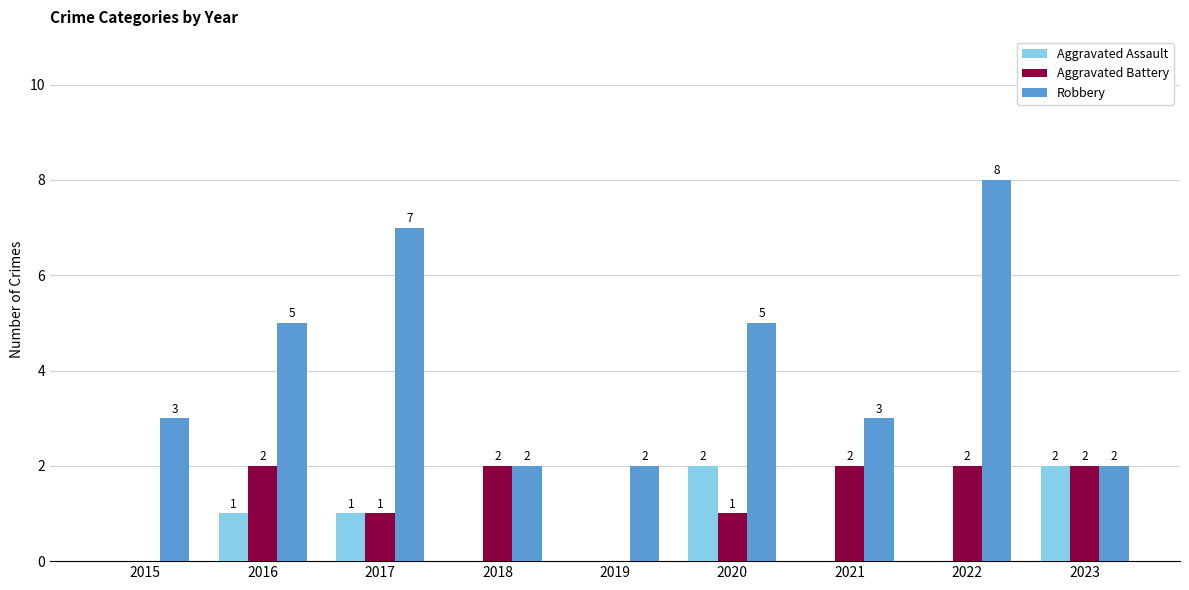

Which series has the largest total across all categories?

Robbery